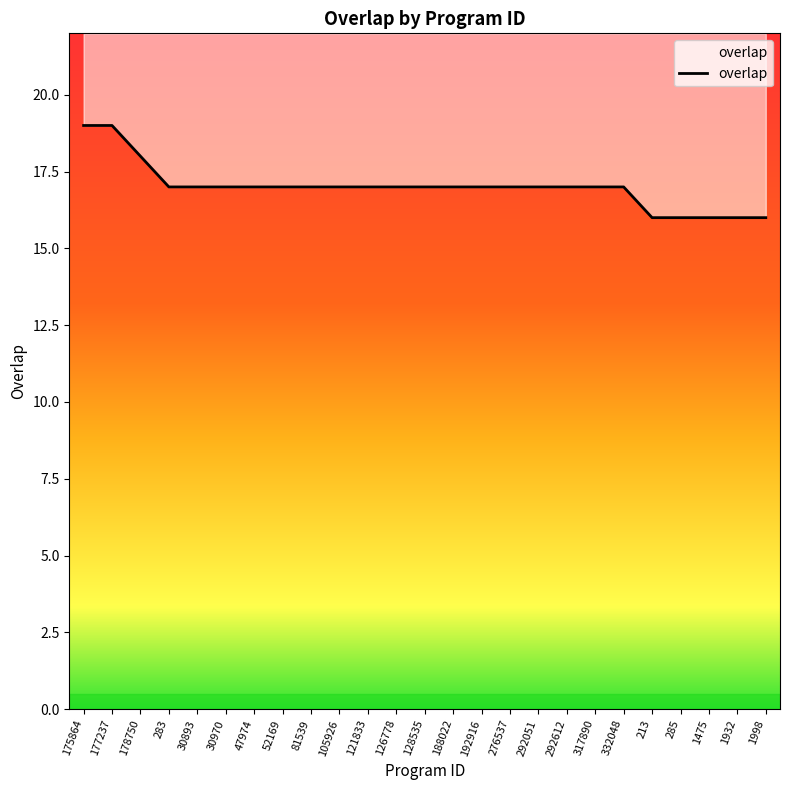

Count the values in the range 17 to 18.

18